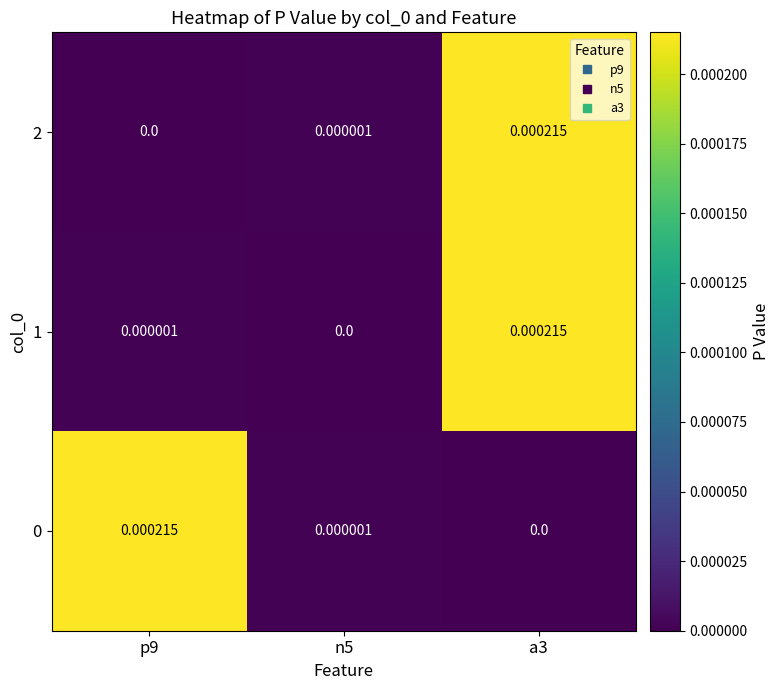

Is the value of 1 at n5 greater than the value of 0 at n5?

No